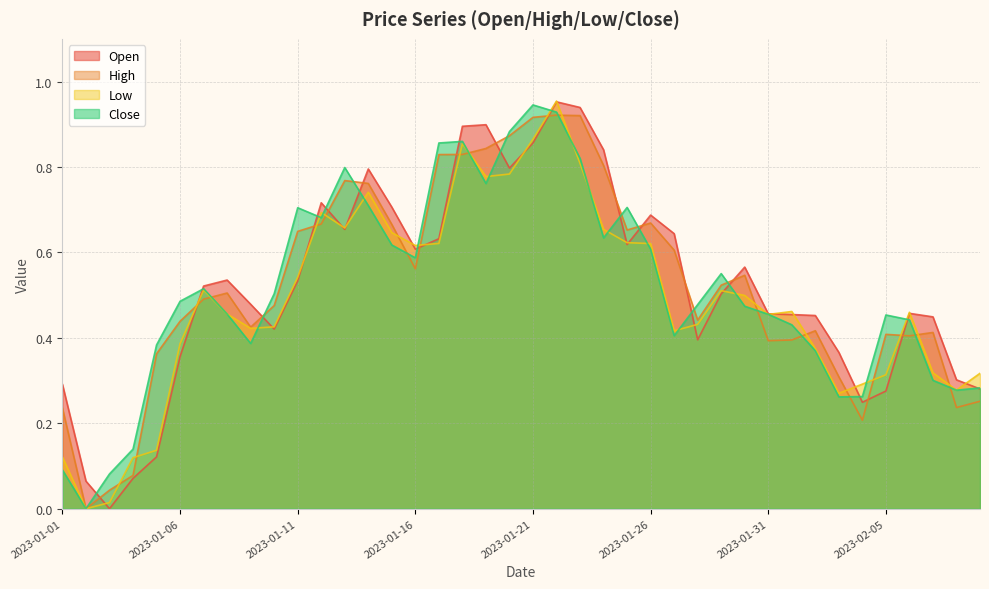

Is the value of Open at 2023-01-14 greater than the value of Close at 2023-01-24?

Yes